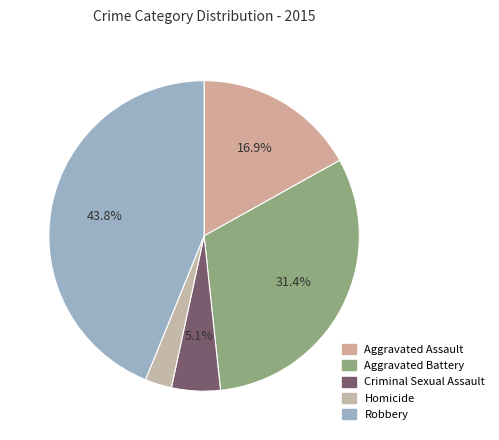

Is it true that Homicide is 1% of the pie?

False